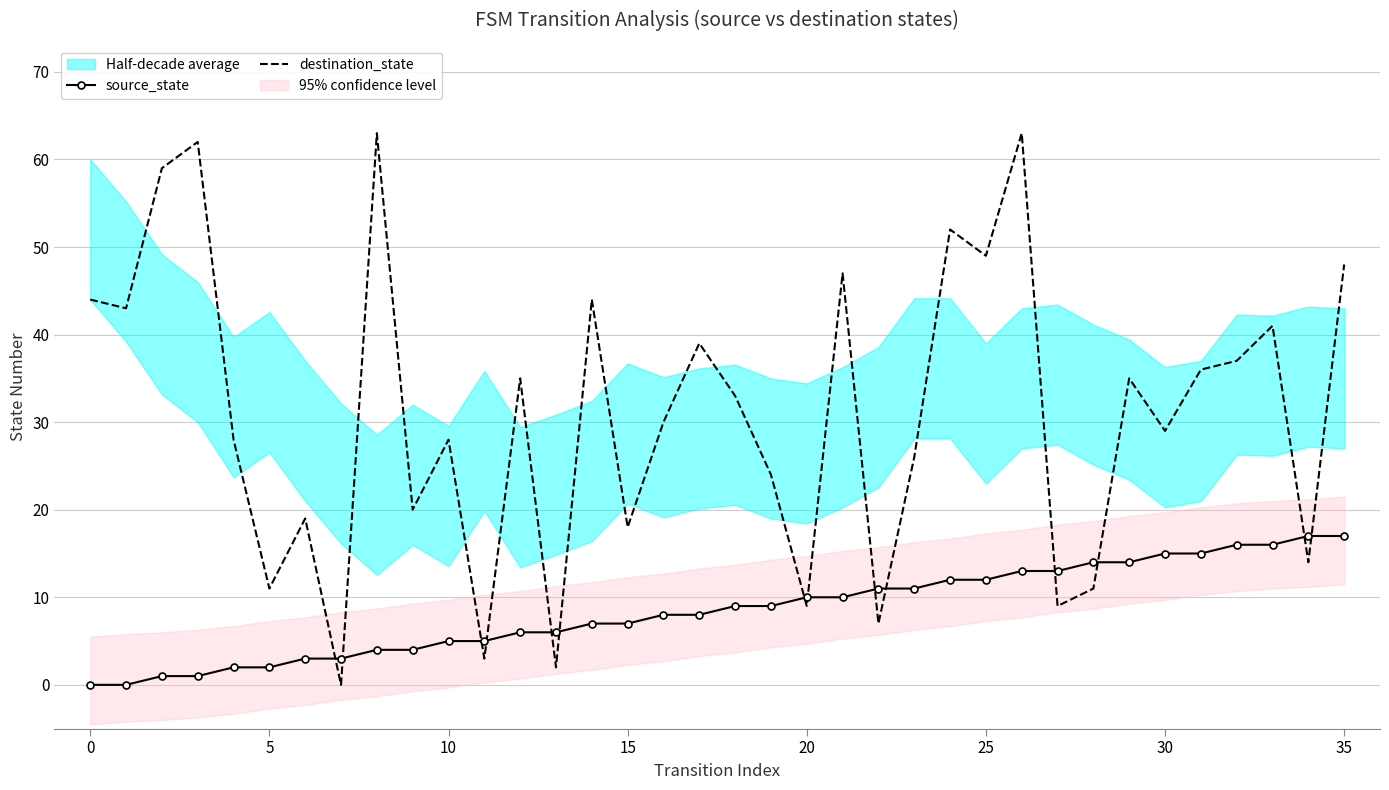

What is the value of the source_state point at the 28th from the left?

13